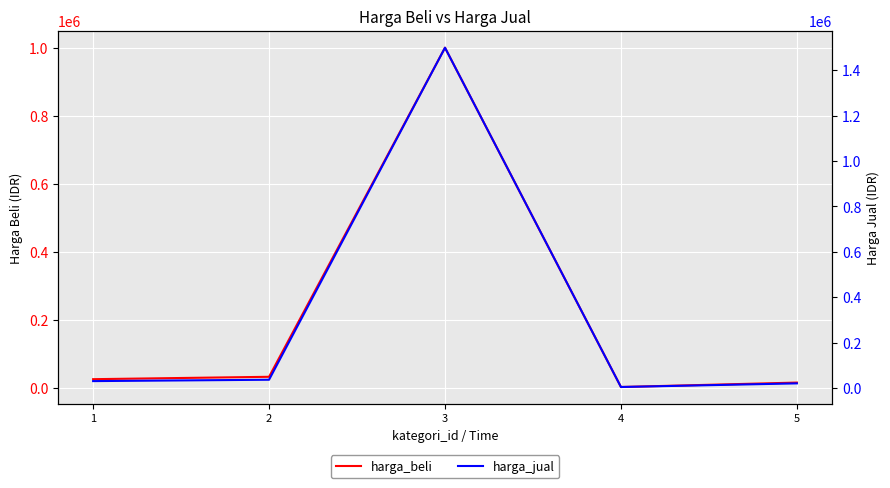

What is the total value across all series at 4?

6000